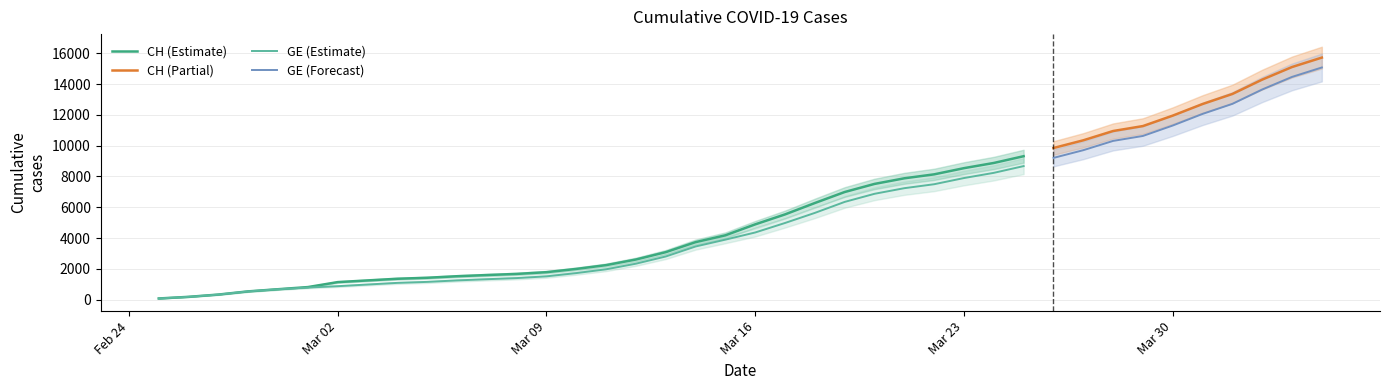

Reading left to right, transcribe all the data shown in this chart.

CH: 2020-02-25=72	2020-02-26=178	2020-02-27=326	2020-02-28=533	2020-02-29=673	2020-03-01=812	2020-03-02=1135	2020-03-03=1244	2020-03-04=1353	2020-03-05=1417	2020-03-06=1517	2020-03-07=1594	2020-03-08=1667	2020-03-09=1780	2020-03-10=1992	2020-03-11=2238	2020-03-12=2603	2020-03-13=3081	2020-03-14=3731	2020-03-15=4175	2020-03-16=4886	2020-03-17=5533	2020-03-18=6273	2020-03-19=6987	2020-03-20=7513	2020-03-21=7878	2020-03-22=8135	2020-03-23=8537	2020-03-24=8874	2020-03-25=9313	2020-03-26=9845	2020-03-27=10346	2020-03-28=10949	2020-03-29=11271	2020-03-30=11949	2020-03-31=12703	2020-04-01=13356	2020-04-02=14289	2020-04-03=15106	2020-04-04=15719
GE: 2020-02-25=72	2020-02-26=178	2020-02-27=326	2020-02-28=533	2020-02-29=673	2020-03-01=782	2020-03-02=870	2020-03-03=978	2020-03-04=1085	2020-03-05=1149	2020-03-06=1246	2020-03-07=1323	2020-03-08=1396	2020-03-09=1509	2020-03-10=1721	2020-03-11=1967	2020-03-12=2332	2020-03-13=2800	2020-03-14=3450	2020-03-15=3894	2020-03-16=4359	2020-03-17=4976	2020-03-18=5631	2020-03-19=6345	2020-03-20=6871	2020-03-21=7236	2020-03-22=7493	2020-03-23=7895	2020-03-24=8232	2020-03-25=8671	2020-03-26=9203	2020-03-27=9704	2020-03-28=10307	2020-03-29=10629	2020-03-30=11307	2020-03-31=12061	2020-04-01=12714	2020-04-02=13647	2020-04-03=14464	2020-04-04=15077